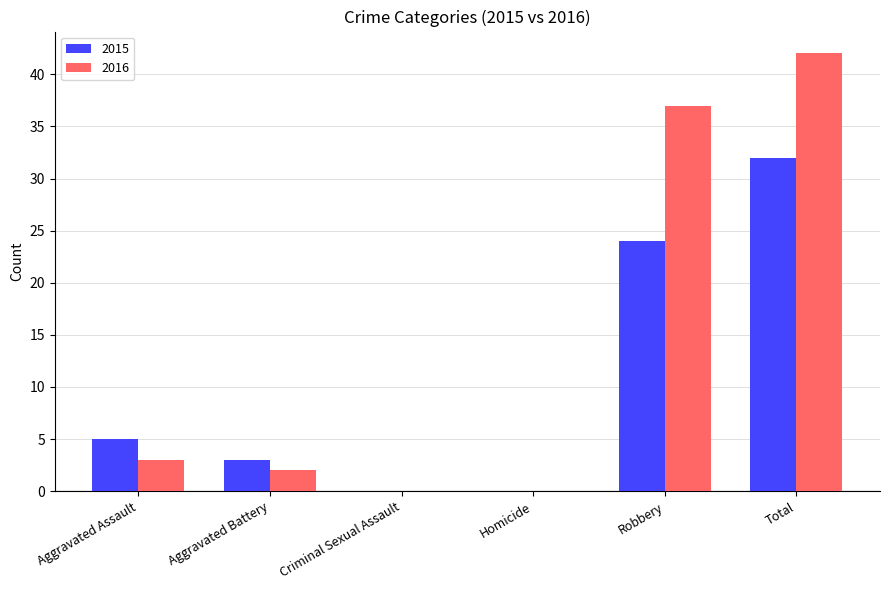

Where is 2016 nearest to the value 21?

Robbery